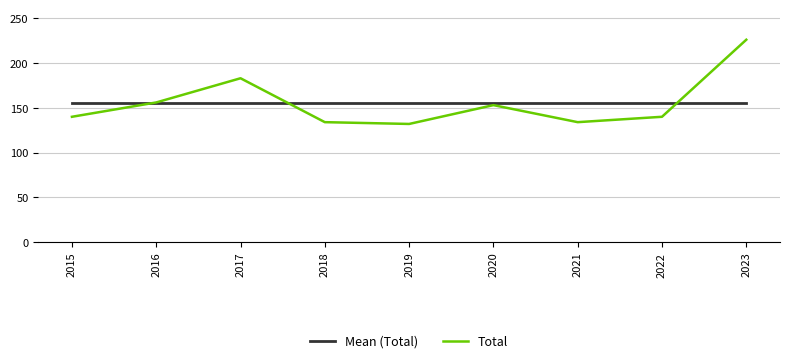

At 2023, list the series in order from largest to smallest.

Total, Mean (Total)